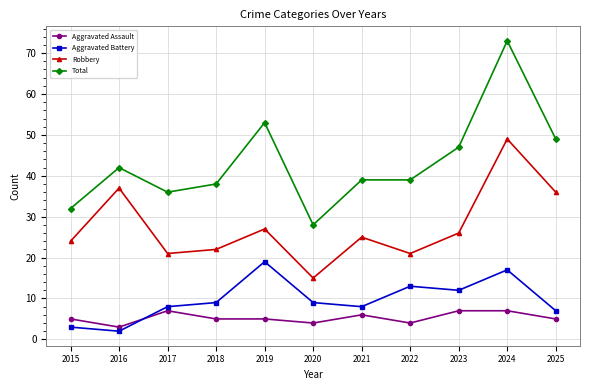

What is the maximum value shown in the chart?

73